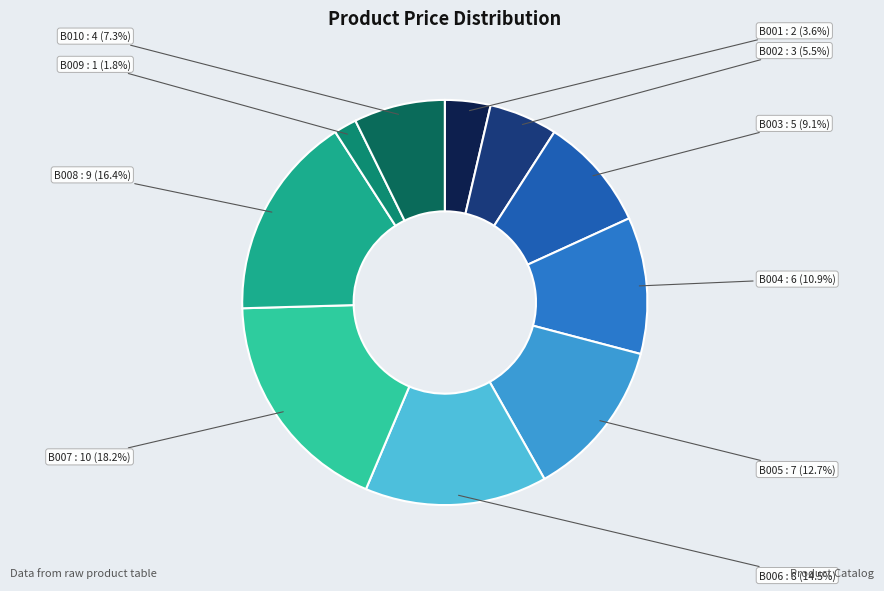

How many segments does this pie chart have?

10